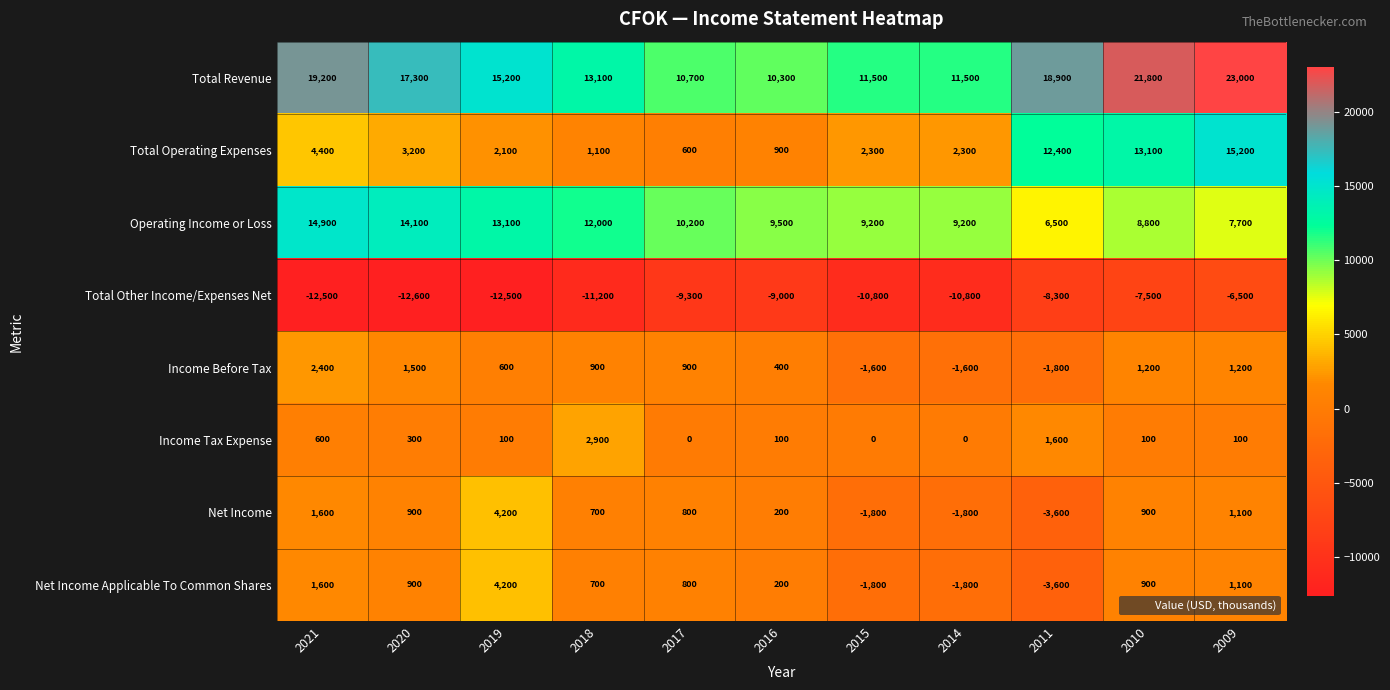

At which label is Total Revenue closest to 16650?

2020